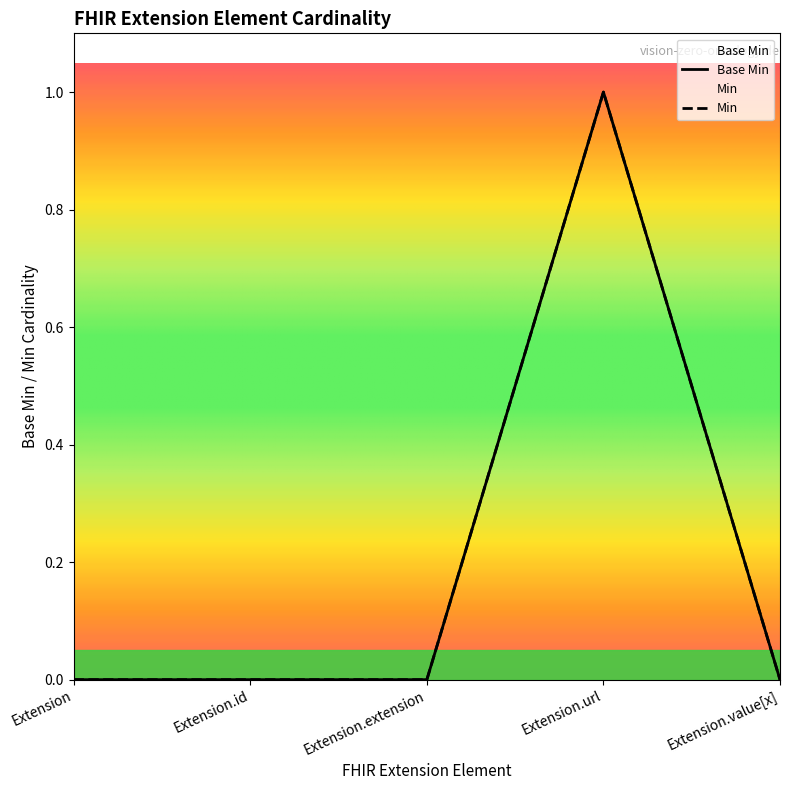

Is it true that Min equals 1 at Extension.url?

True